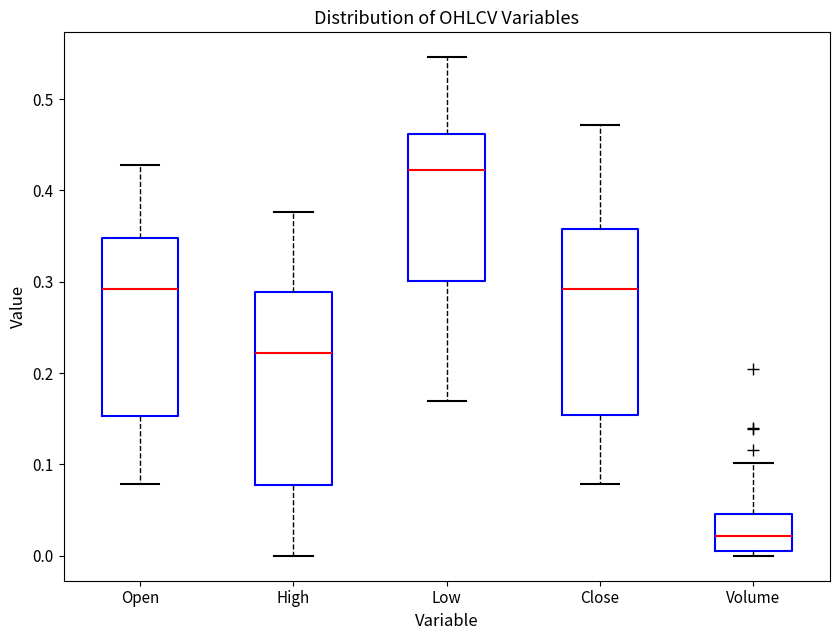

Where is the upper edge of the box for Close on the y-axis? The values are not printed on the chart, so give them approximately, as read against the axis.

0.36